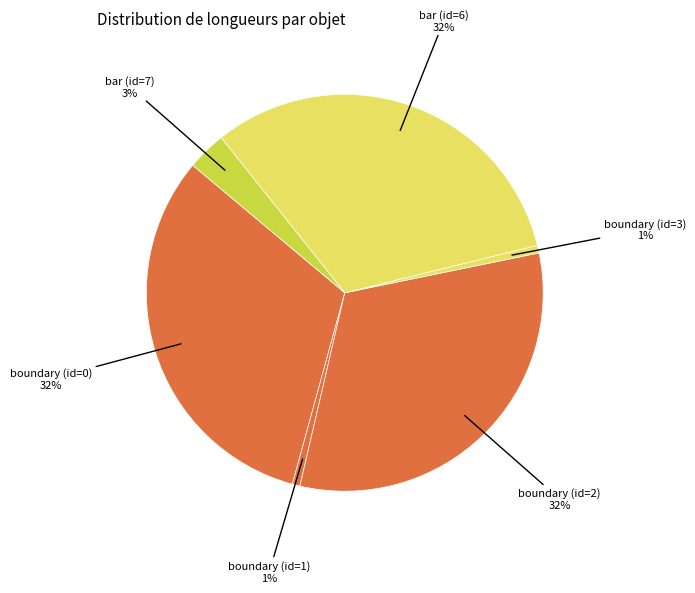

Is there any slice that represents more than half of the pie?

No